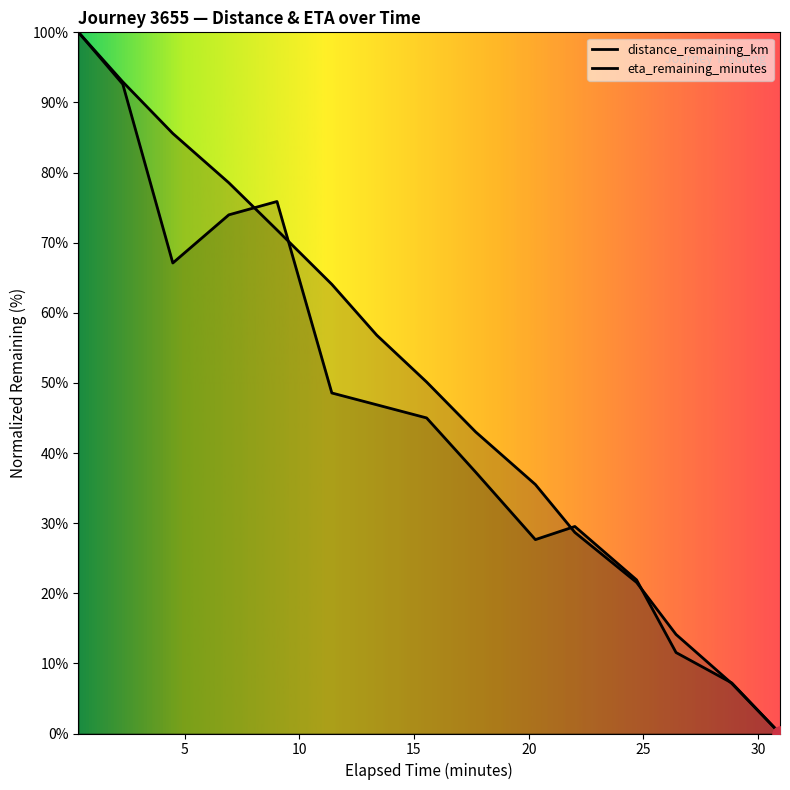

Is the value of eta_remaining_minutes at 9.03 greater than the value of distance_remaining_km at 15.55?

Yes